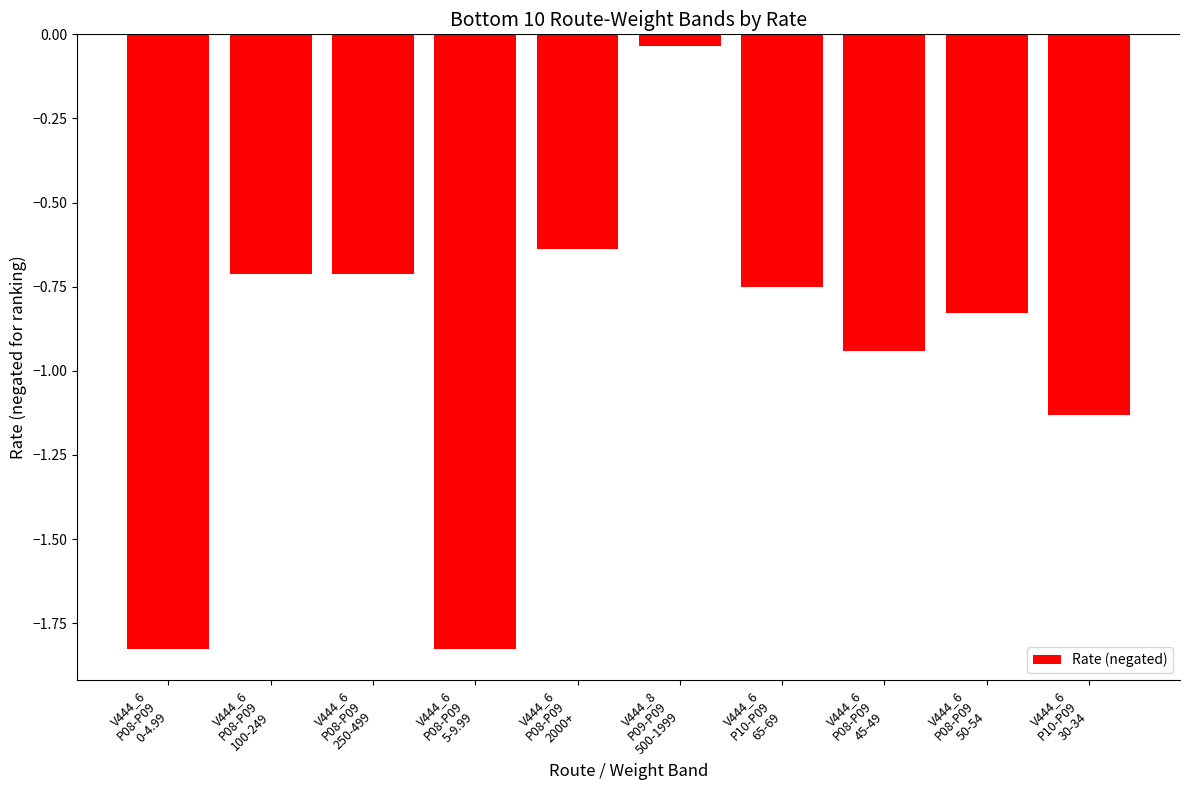

What is the sum of the values at V444_6
P08-P09
5-9.99 and V444_6
P08-P09
100-249?

-2.5